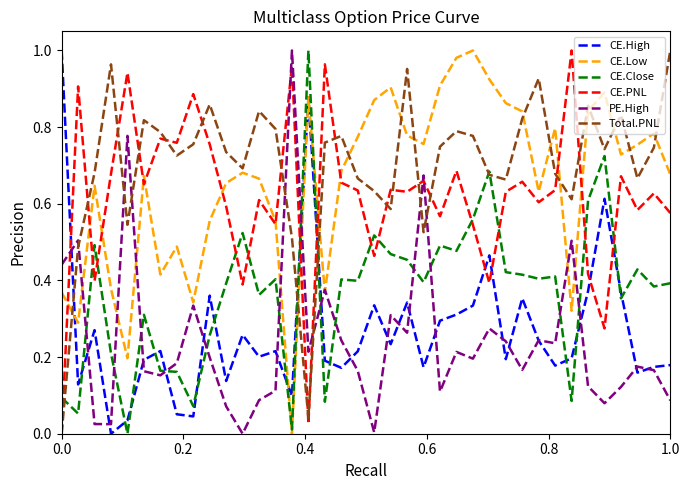

Which series ends up on top after the final intersection of CE.Close and CE.PNL?

CE.PNL